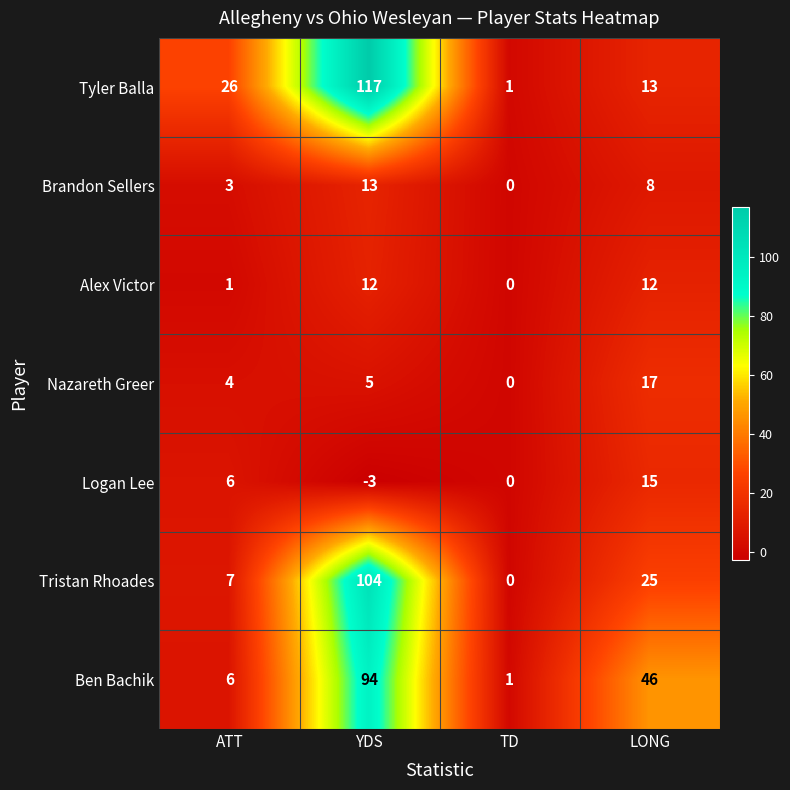

Where is Tristan Rhoades nearest to the value 52?

LONG